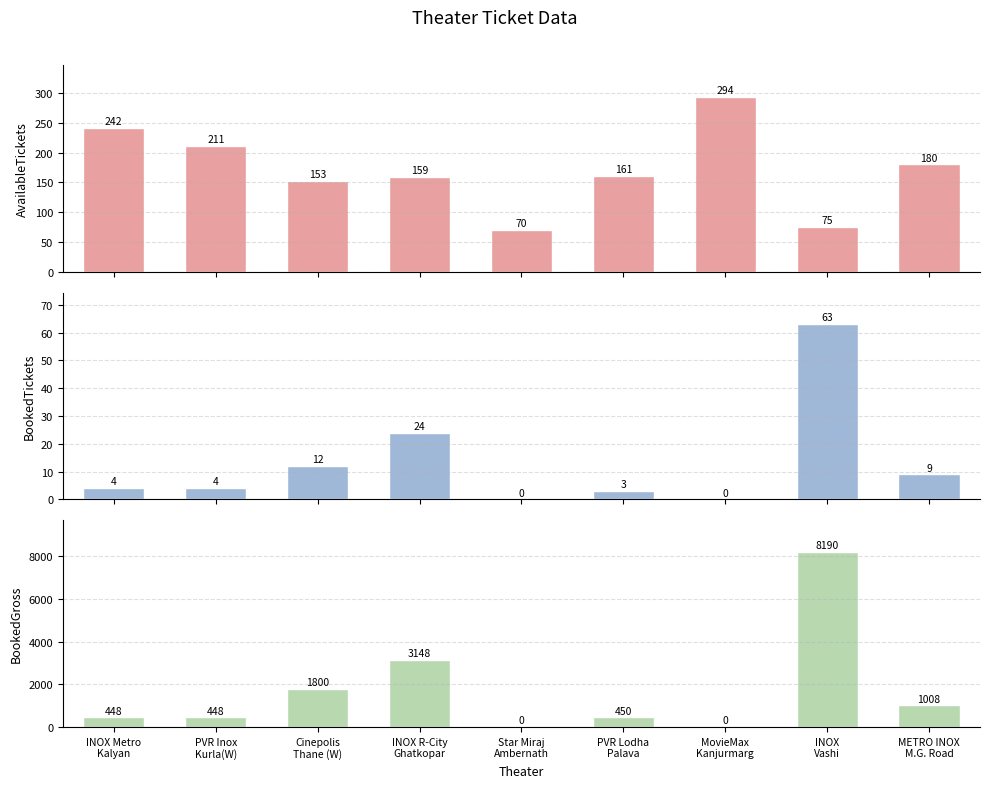

What is the difference between the AvailableTickets values at METRO INOX
M.G. Road and MovieMax
Kanjurmarg?

114